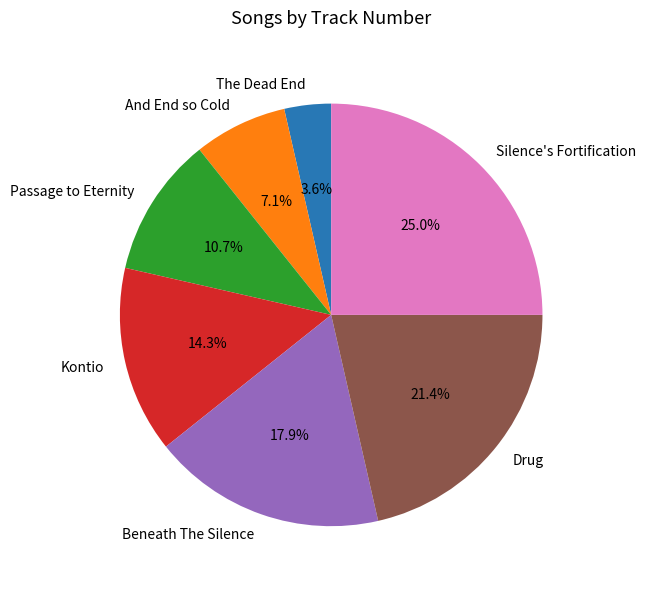

Is it true that And End so Cold is 1% of the pie?

False